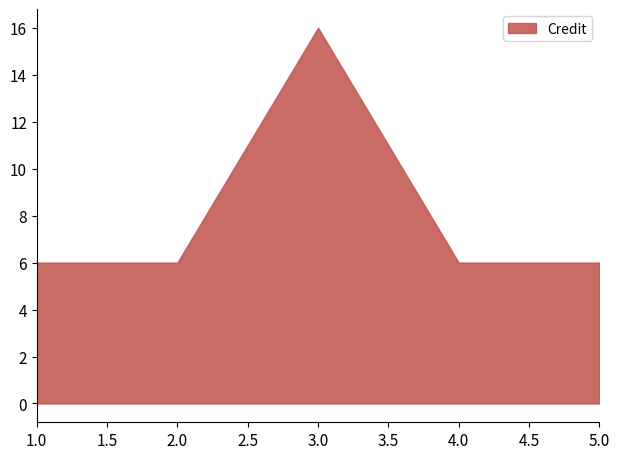

True or false: the data shows 6 at 1.

True